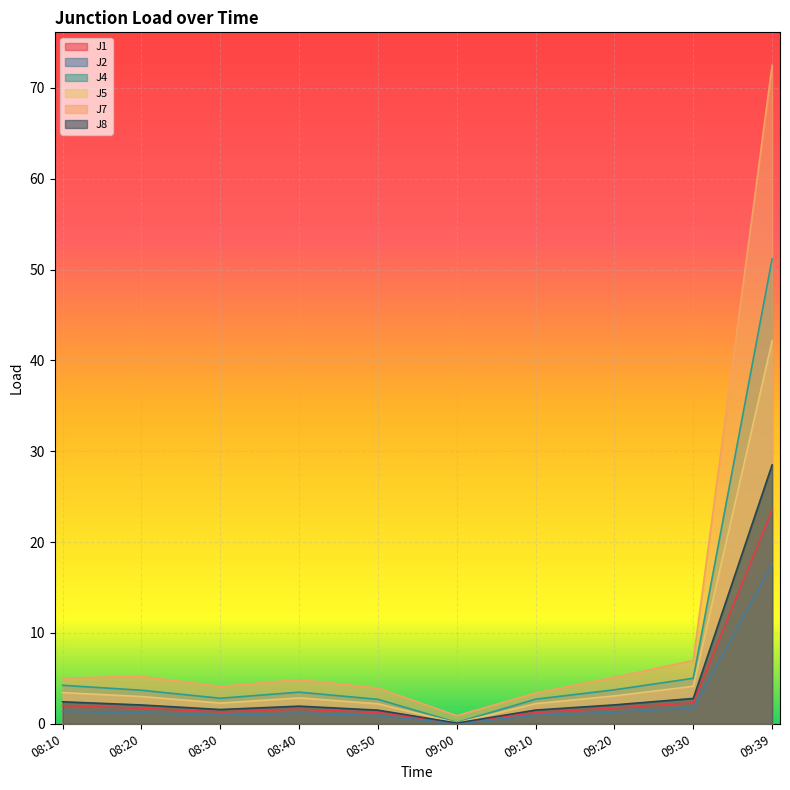

What is the difference between the J5 values at 08:10 and 09:30?

0.7